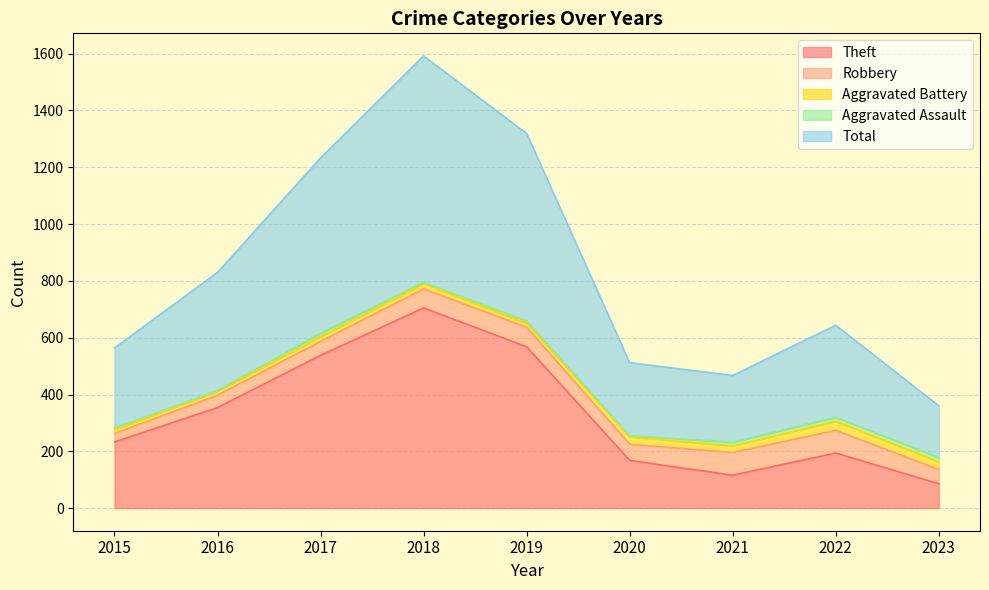

How many lines are shown in the chart?

5